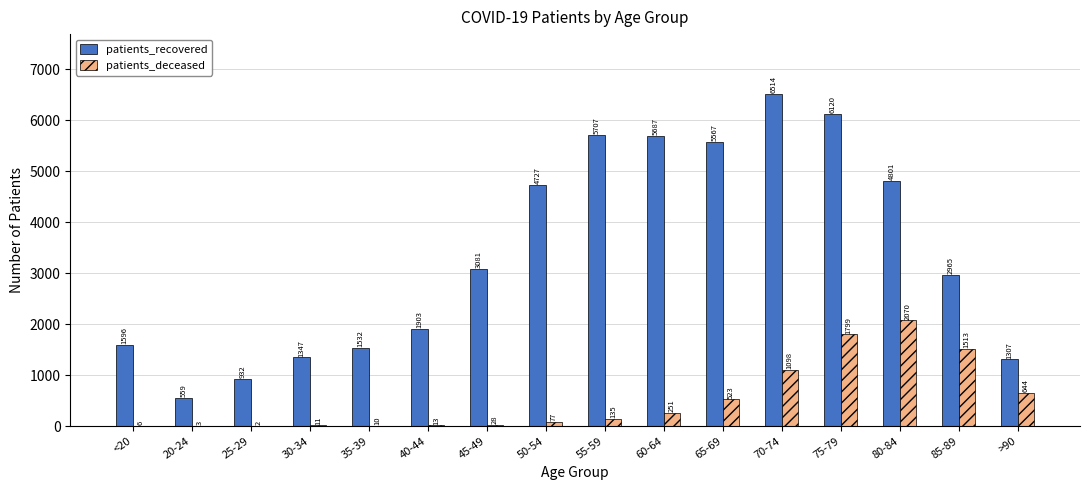

Is it true that patients_recovered equals 758 at 85-89?

False